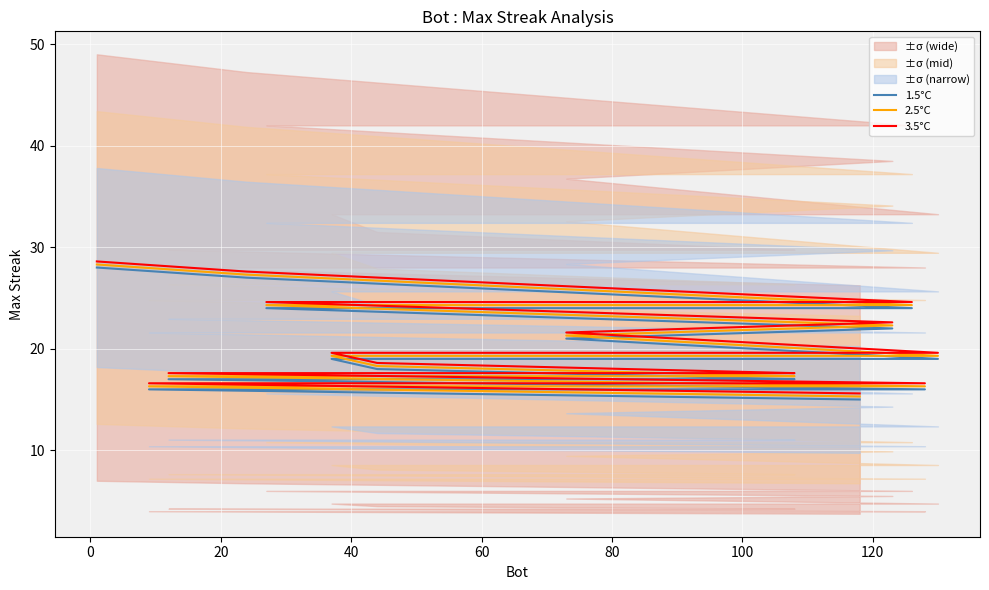

Is it true that 3.5°C equals 27.3 at 11?

False